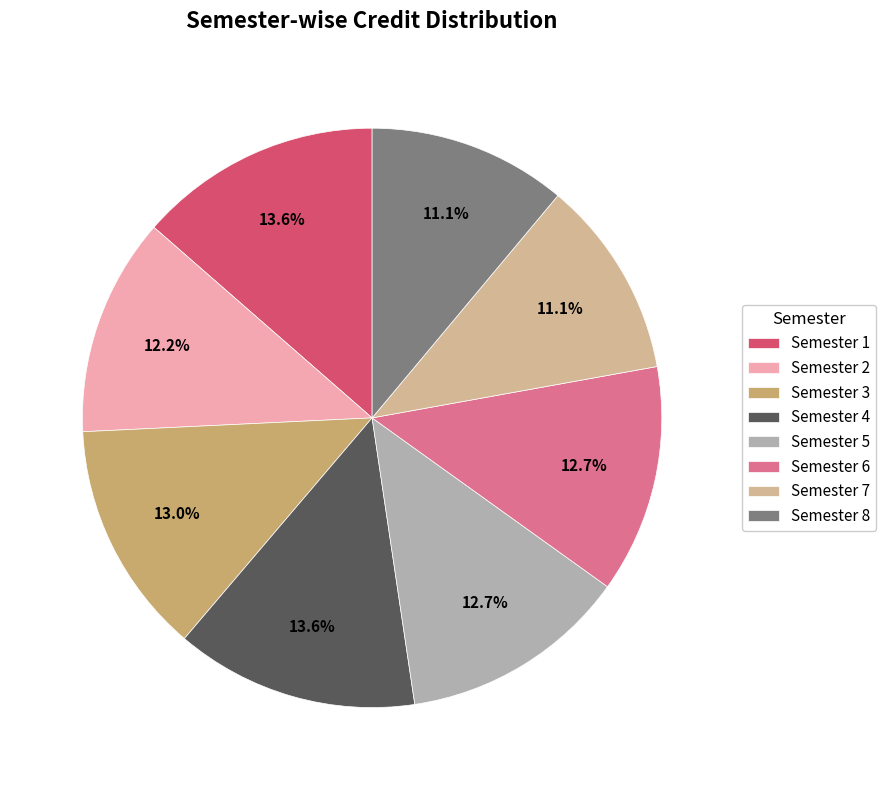

How many slices are in this pie chart?

8